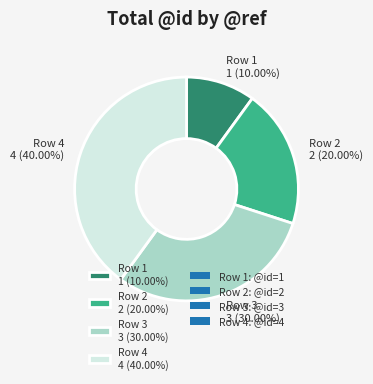

Which category has the biggest portion of the pie?

Row 4 4 (40.00%)